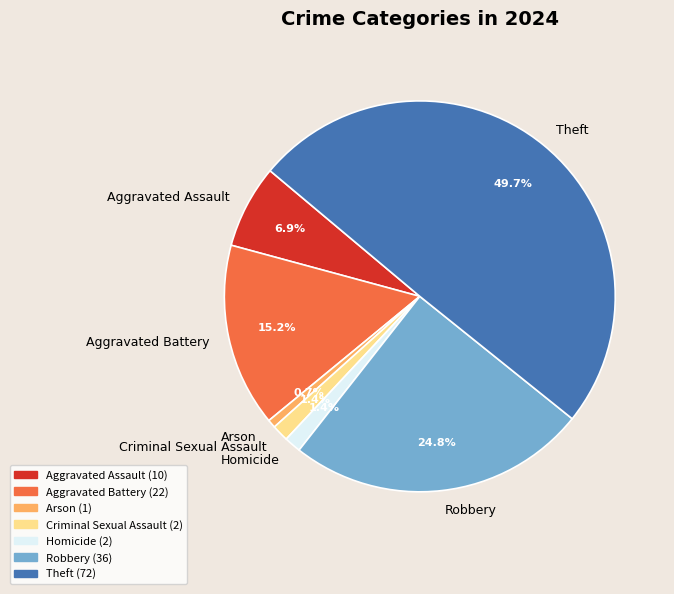

True or false: Robbery accounts for 38% of the total.

False